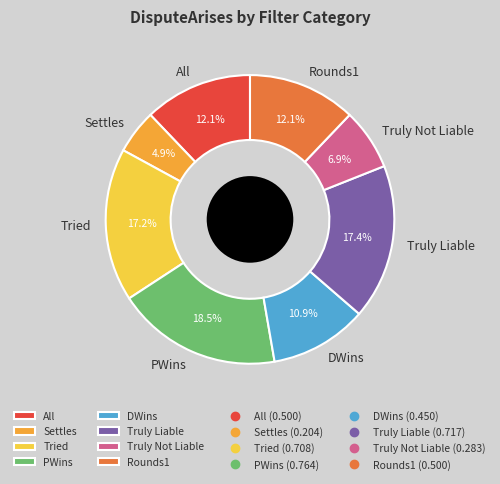

Which category has the biggest portion of the pie?

PWins